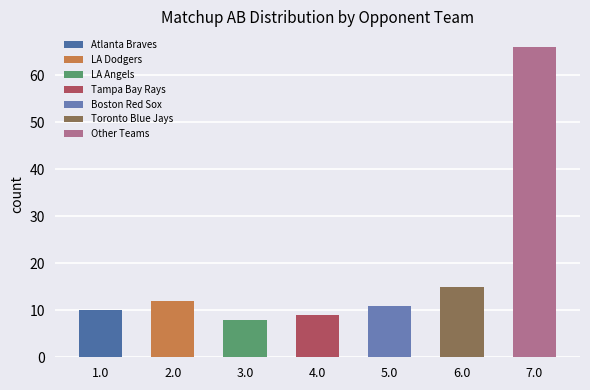

Which label corresponds to the largest value in the chart?

7.0